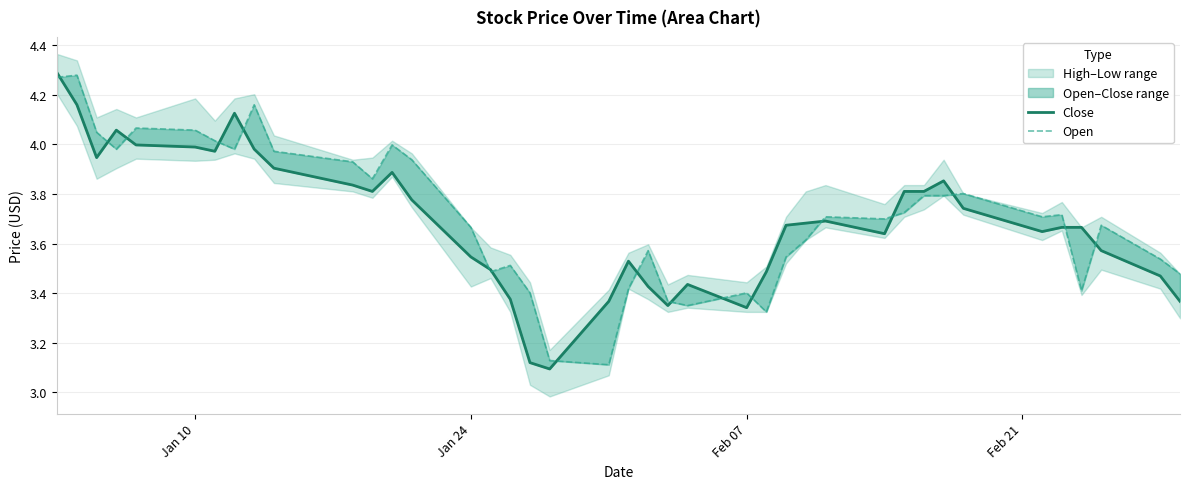

How many data points does each series have?

40